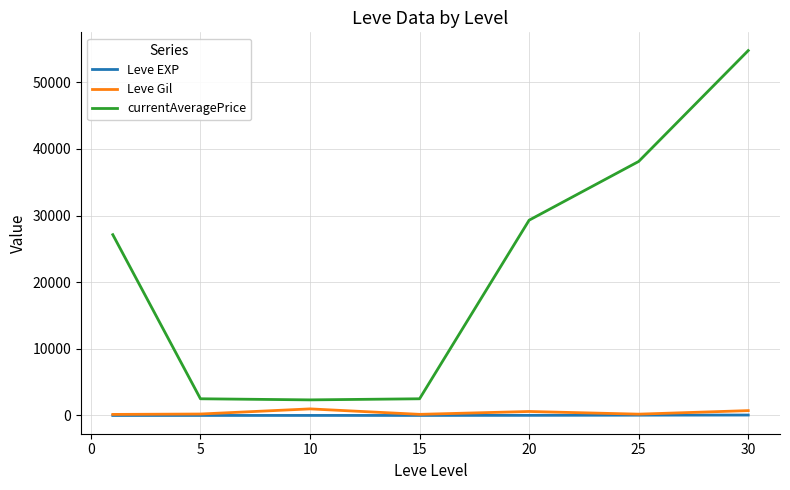

Which series has the largest total across all categories?

currentAveragePrice